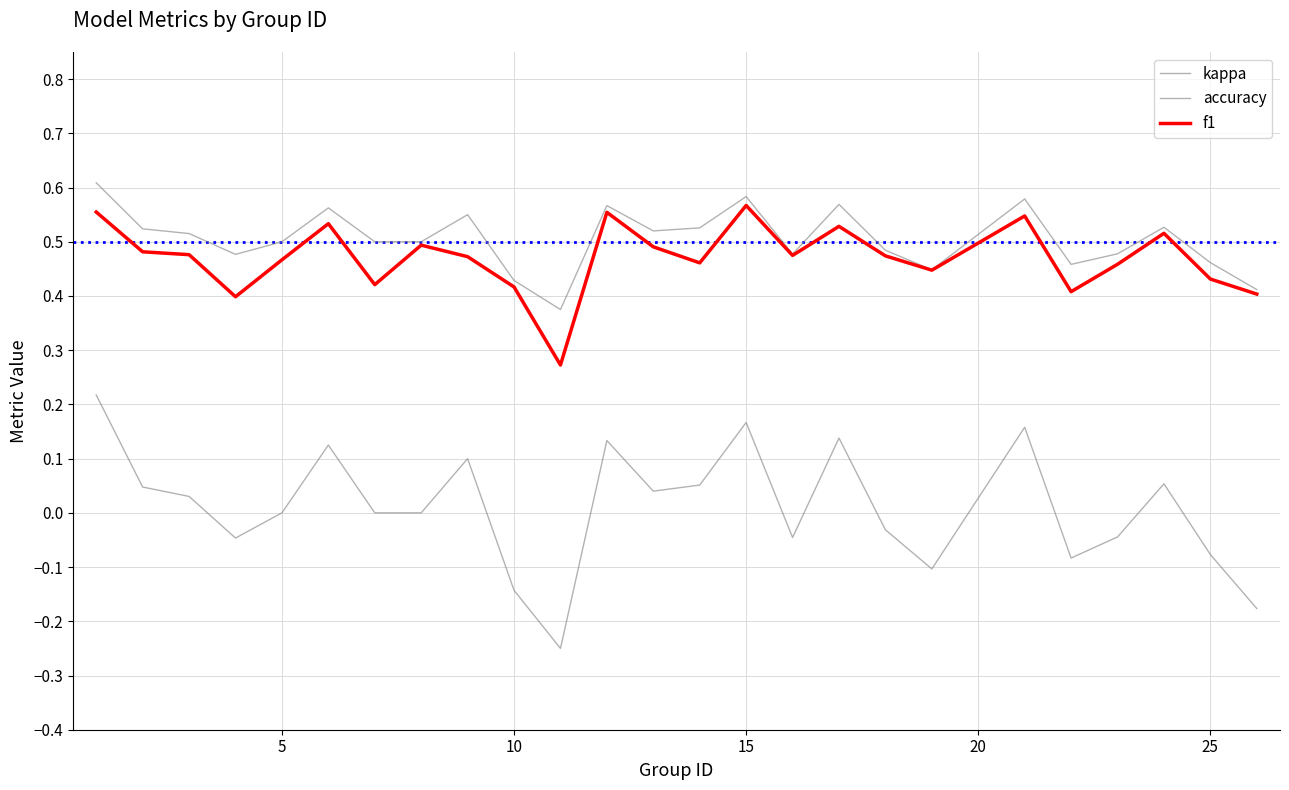

Reading left to right, transcribe all the data shown in this chart.

kappa: 0.2	0.0	0.0	-0.0	0.0	0.1	0.0	0.0	0.1	-0.1	-0.2	0.1	0.0	0.1	0.2	-0.0	0.1	-0.0	-0.1	0.2	-0.1	-0.0	0.1	-0.1	-0.2
accuracy: 0.6	0.5	0.5	0.5	0.5	0.6	0.5	0.5	0.6	0.4	0.4	0.6	0.5	0.5	0.6	0.5	0.6	0.5	0.4	0.6	0.5	0.5	0.5	0.5	0.4
f1: 0.6	0.5	0.5	0.4	0.5	0.5	0.4	0.5	0.5	0.4	0.3	0.6	0.5	0.5	0.6	0.5	0.5	0.5	0.4	0.5	0.4	0.5	0.5	0.4	0.4